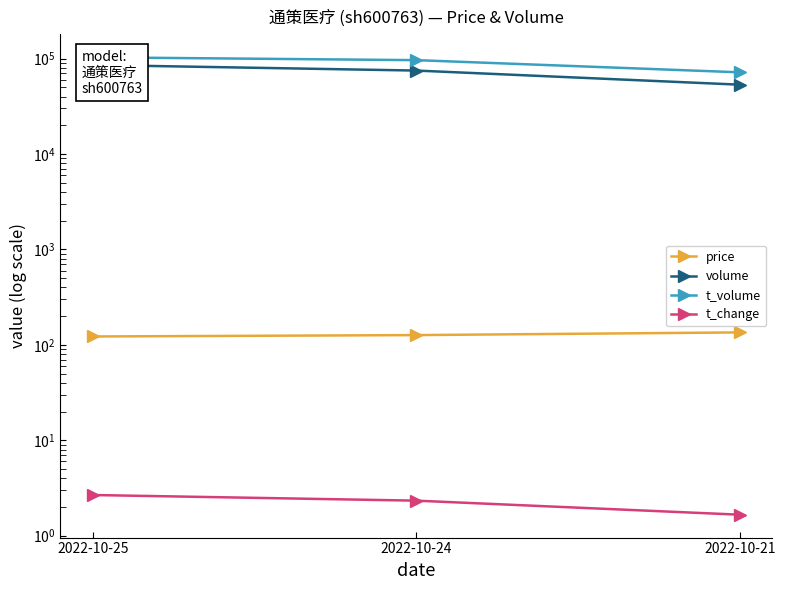

What is the lowest value of the t_change series?

1.7